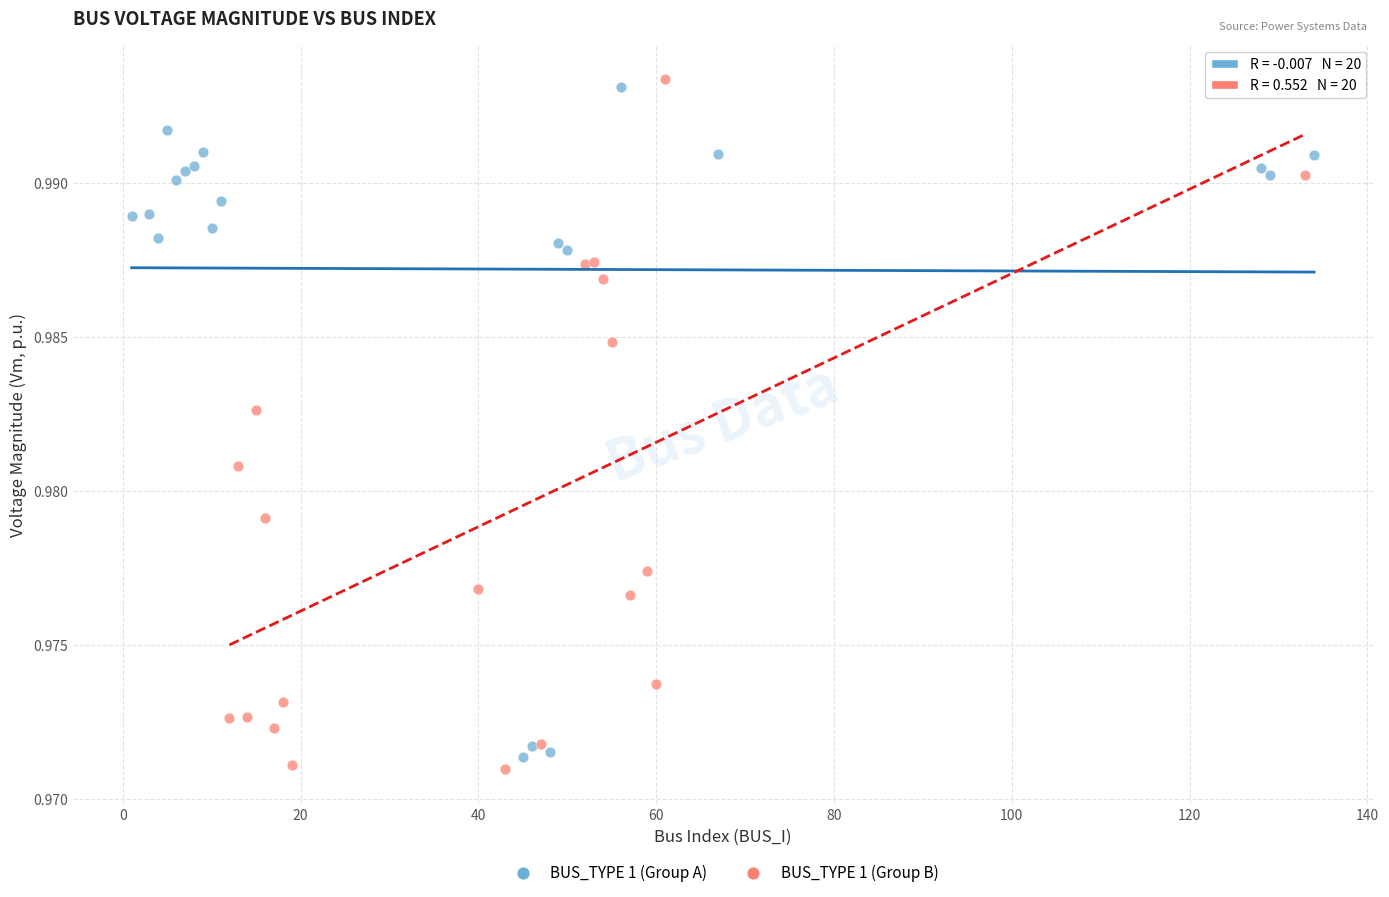

What are all the series names shown in the legend?

BUS_TYPE 1 (Group A), BUS_TYPE 1 (Group B)